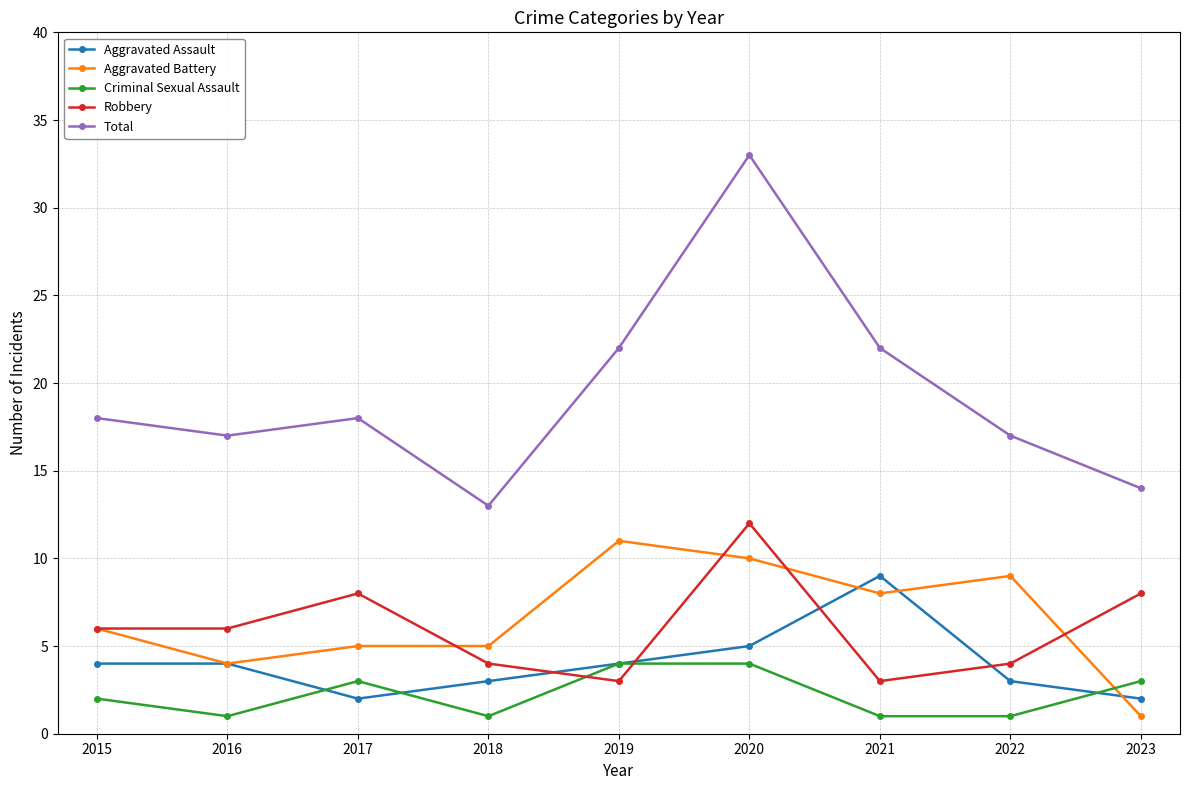

True or false: Total and Aggravated Battery intersect in this chart.

False